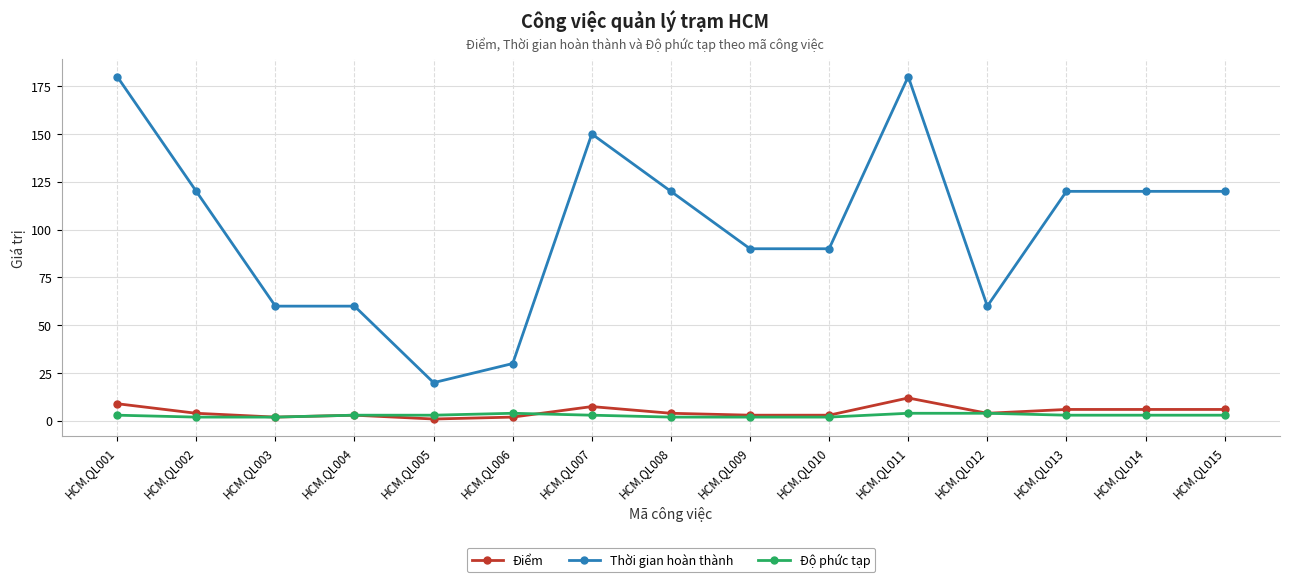

What is the maximum value for Độ phức tạp?

4.0